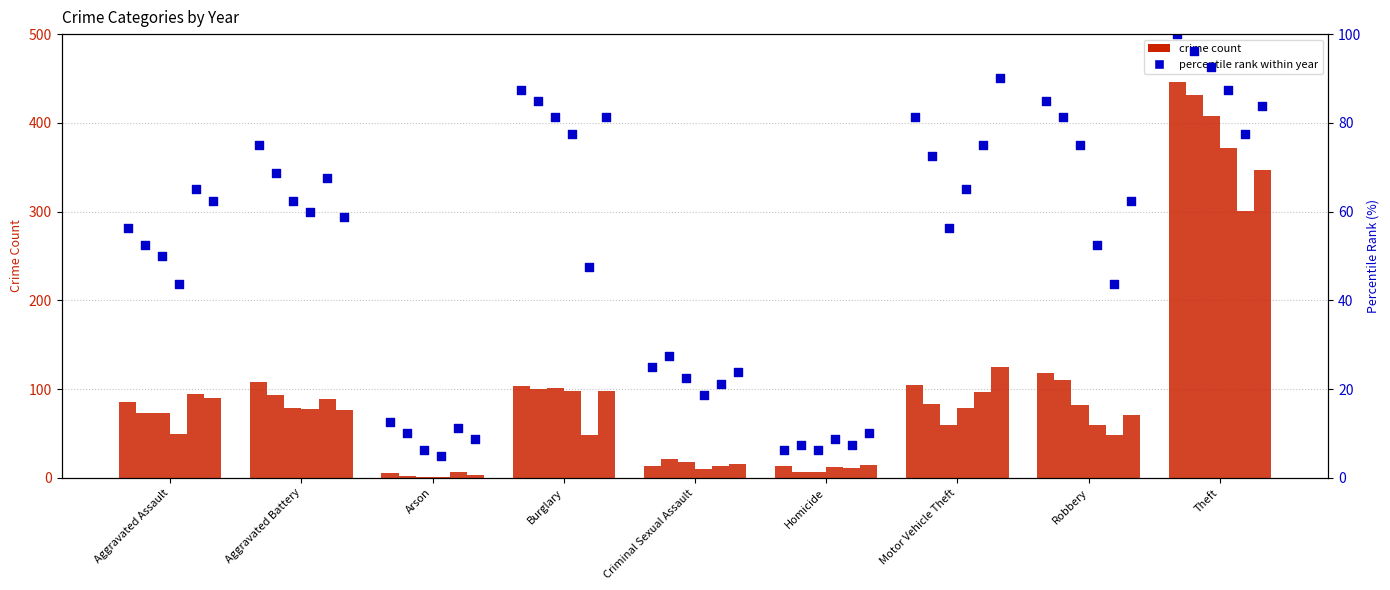

Is the value of percentile 2017 at Theft greater than the value of count 2017 at Arson?

Yes